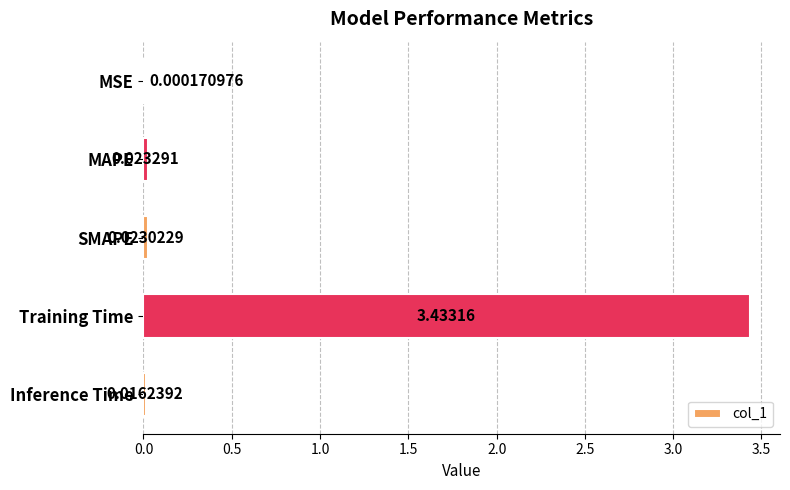

What is the sum of all values?

3.5